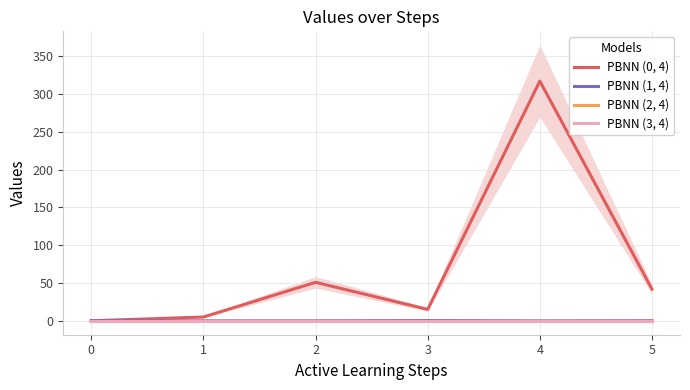

List the series in order of their peak value, lowest first.

PBNN (2, 4), PBNN (3, 4), PBNN (1, 4), PBNN (0, 4)